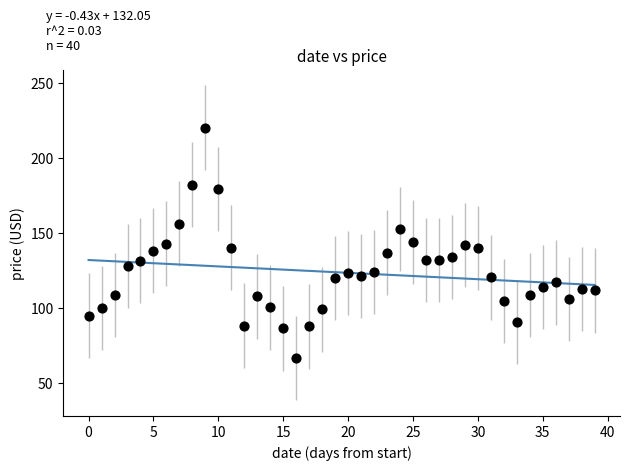

What is the range of Y values (max minus min)?

153.5